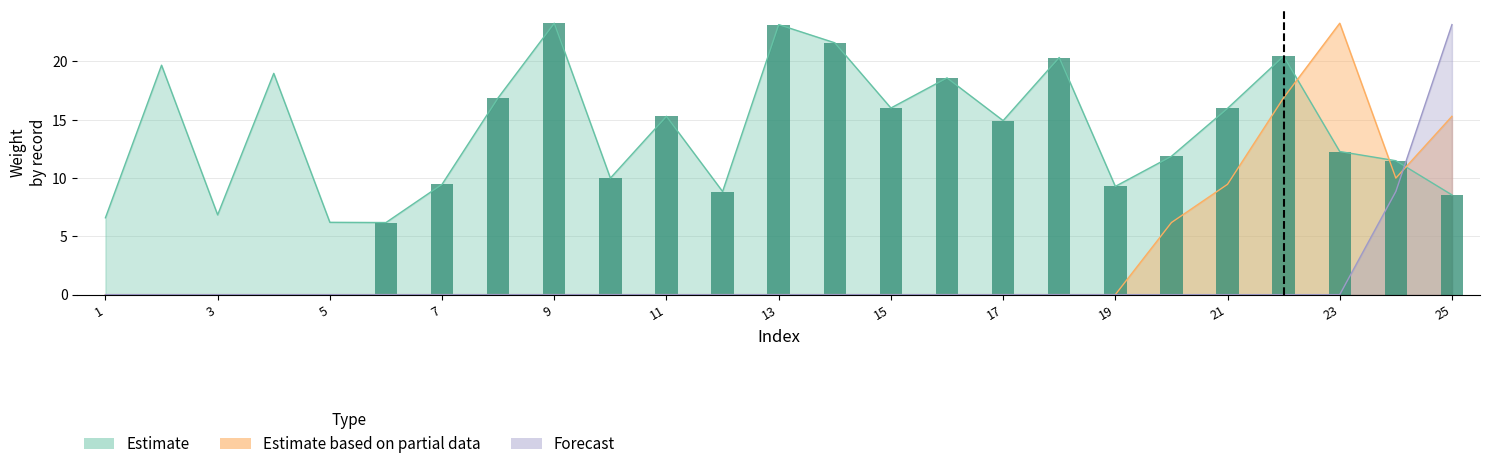

How many distinct data groups are displayed?

3